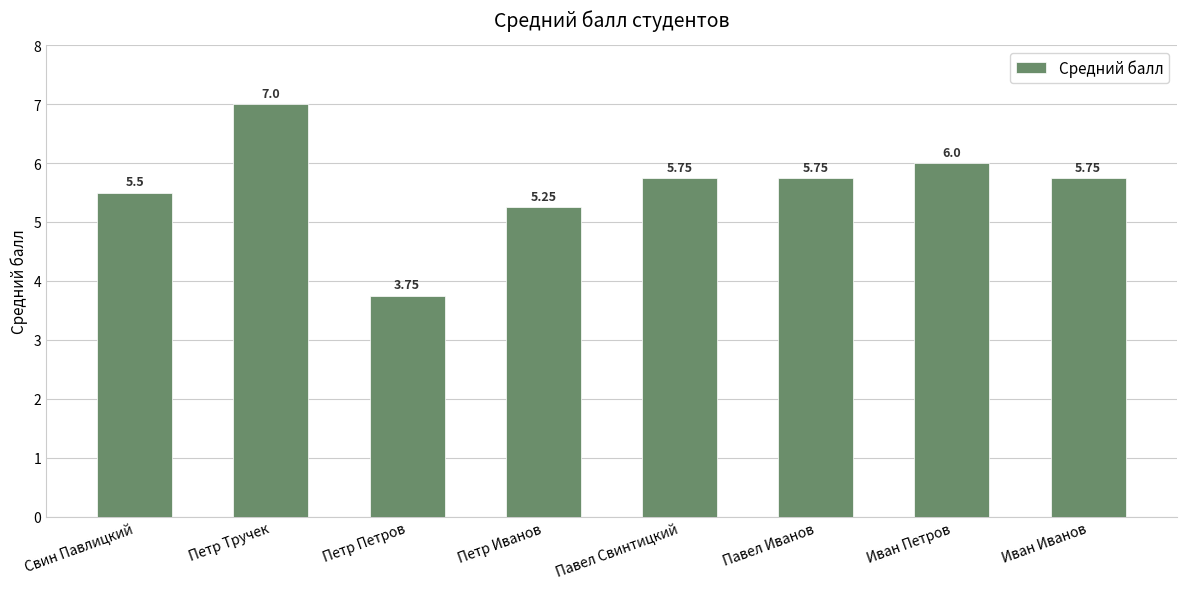

How many bars are there in total?

8